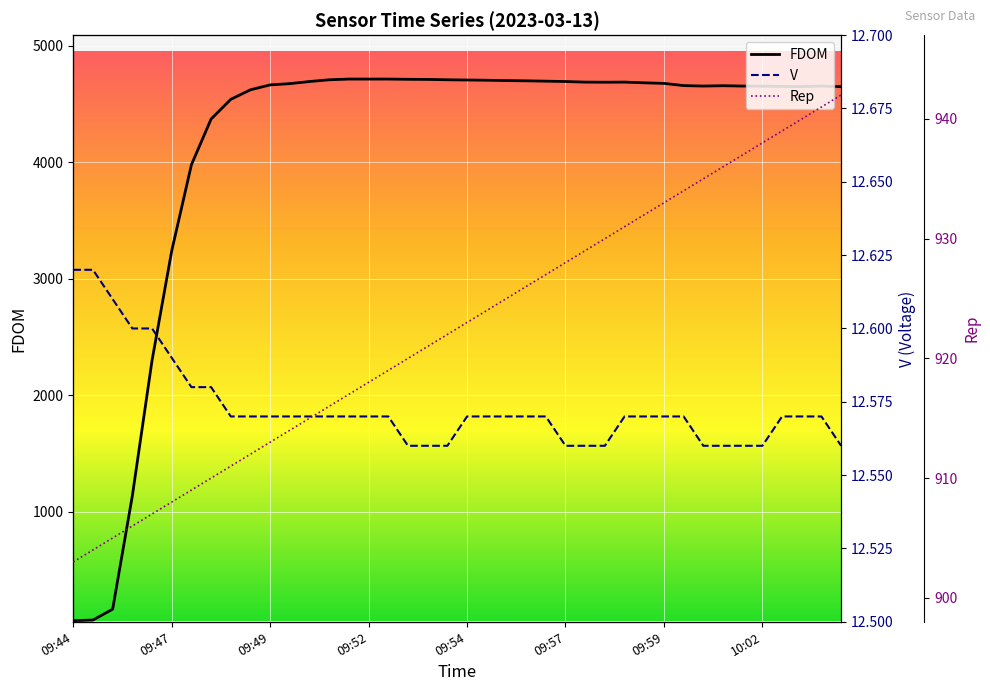

What is the difference between the FDOM values at 09:52 and 09:49?

50.0